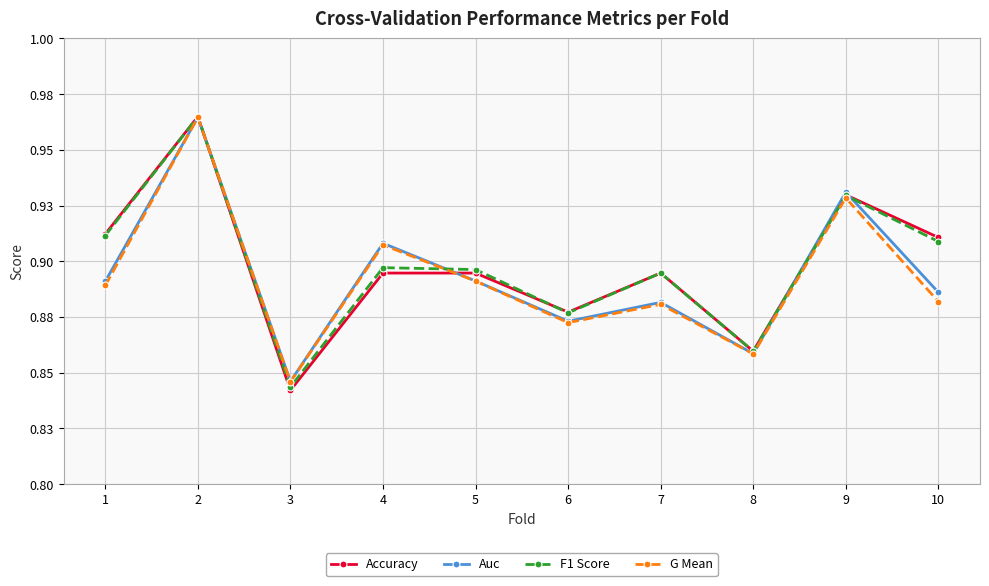

What is the difference between the maximum and second lowest values in the G Mean series?

0.1